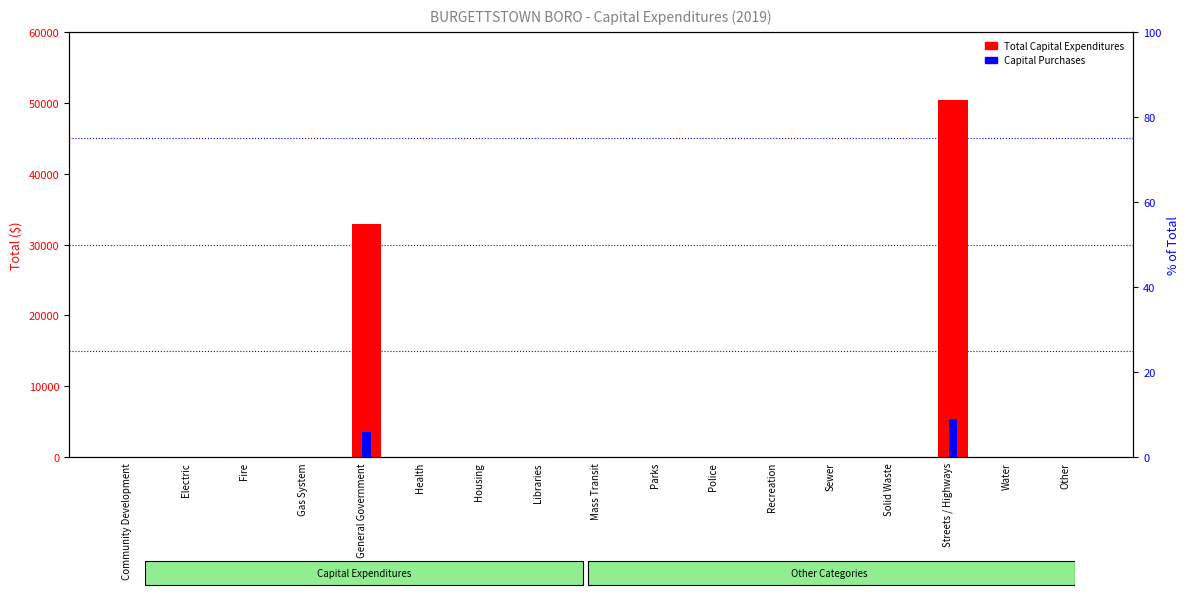

At which category does the chart reach its minimum across all series?

Community Development